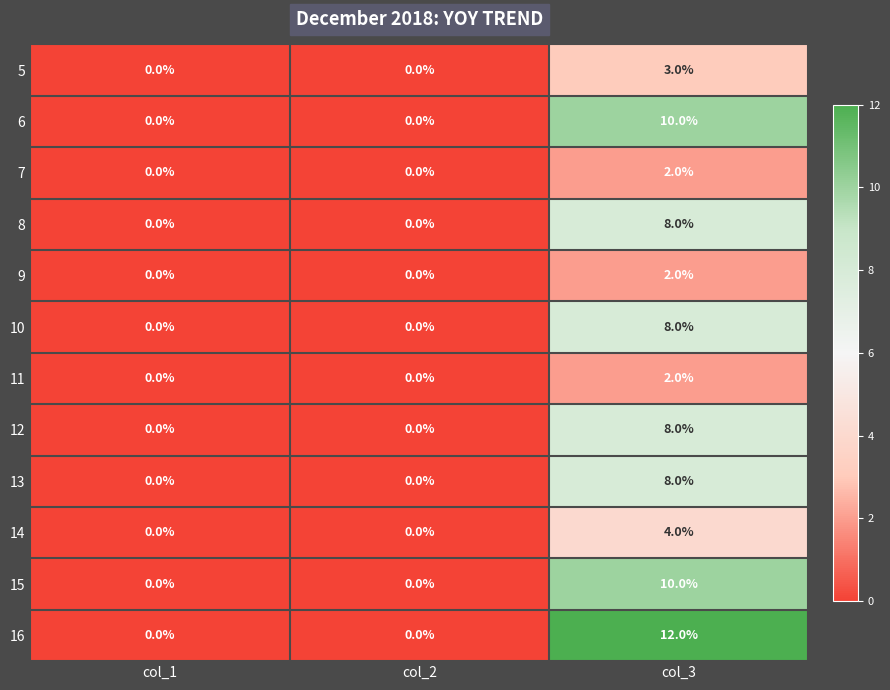

True or false: 15 has a value of 0 at col_1.

True